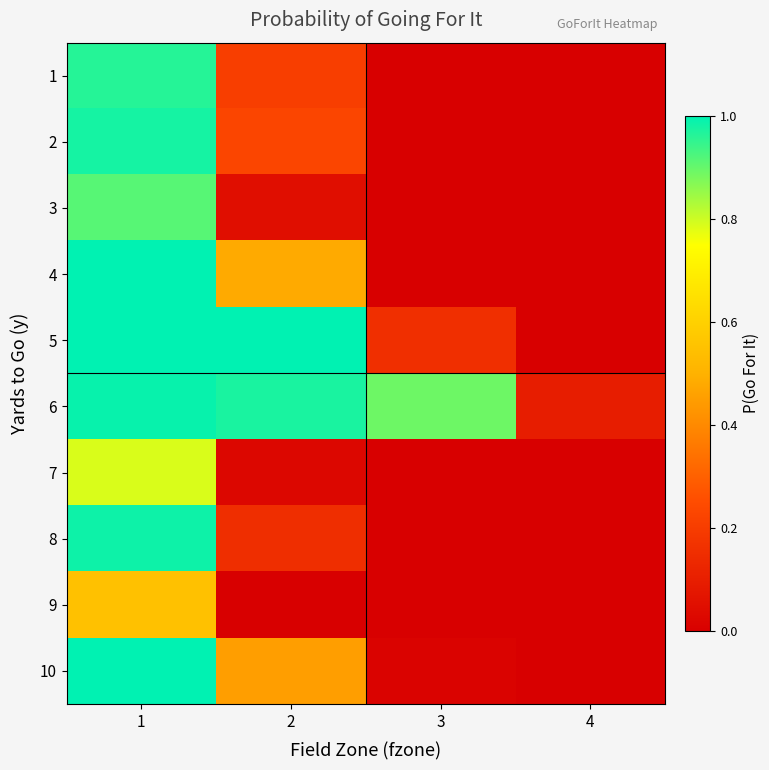

Which series changed the most between 2 and 4?

5